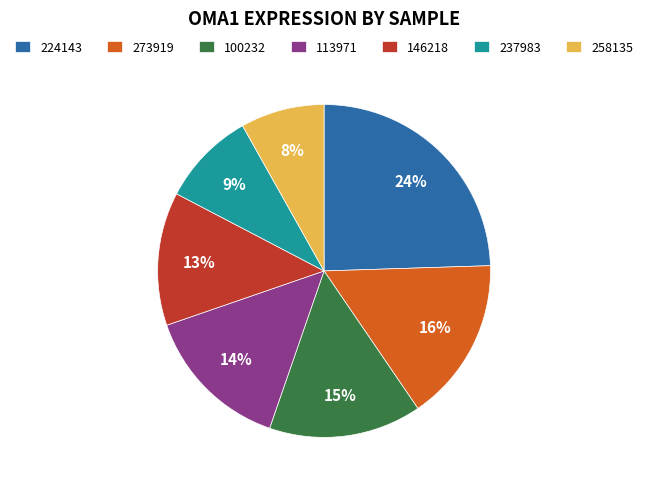

Which slice is the smallest?

258135